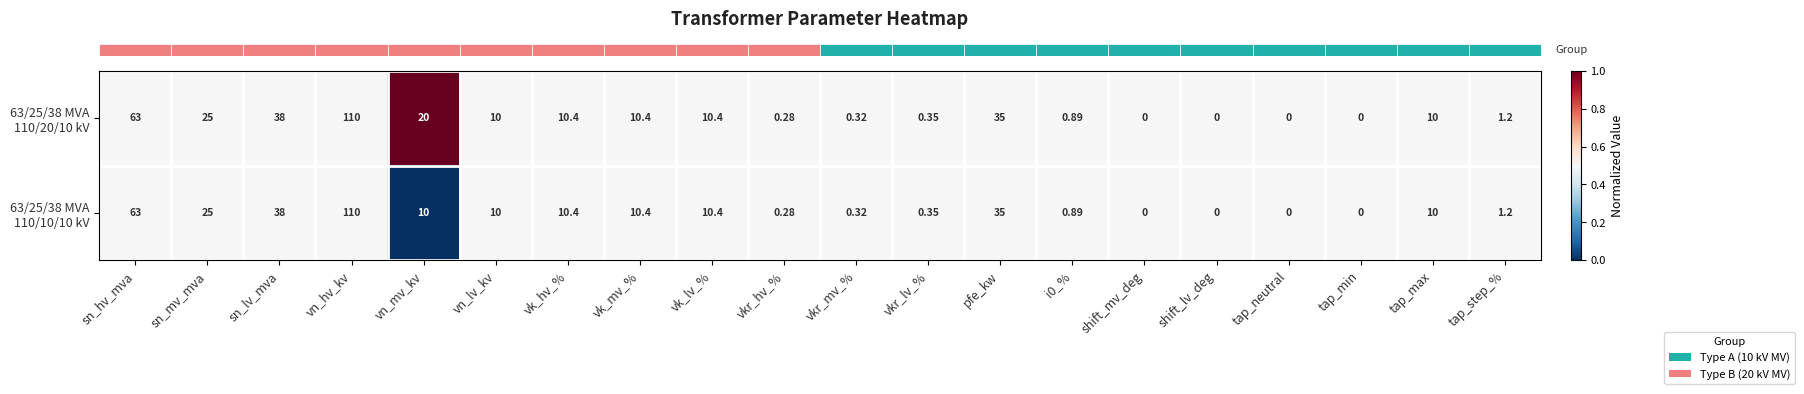

At which category is the sum across all series the highest?

vn_hv_kv